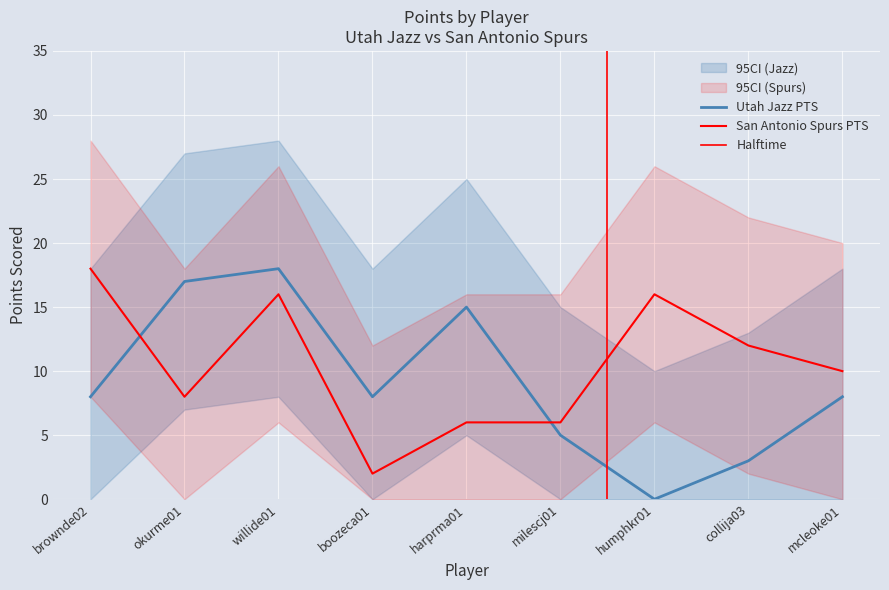

Does the chart display data point markers on the line(s)?

No